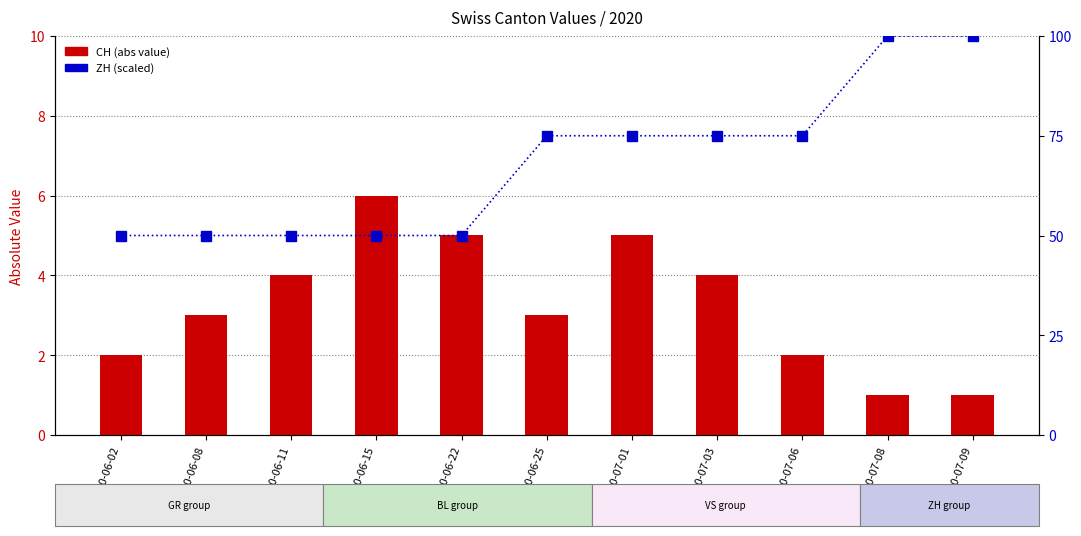

Which has a higher value, 2020-06-15 or 2020-07-08?

2020-06-15